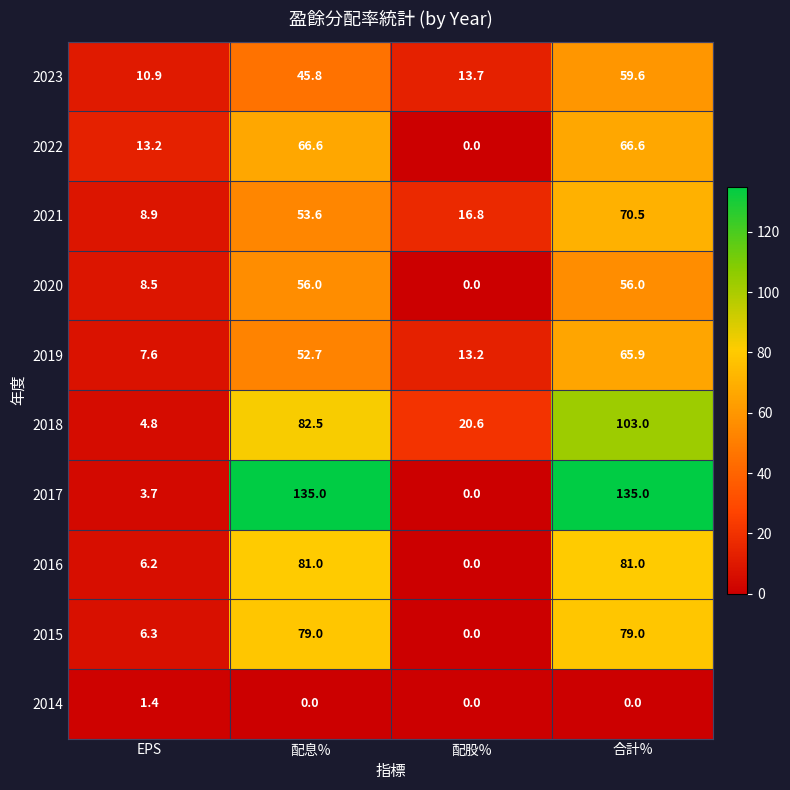

At which label does 2019 reach its minimum?

EPS